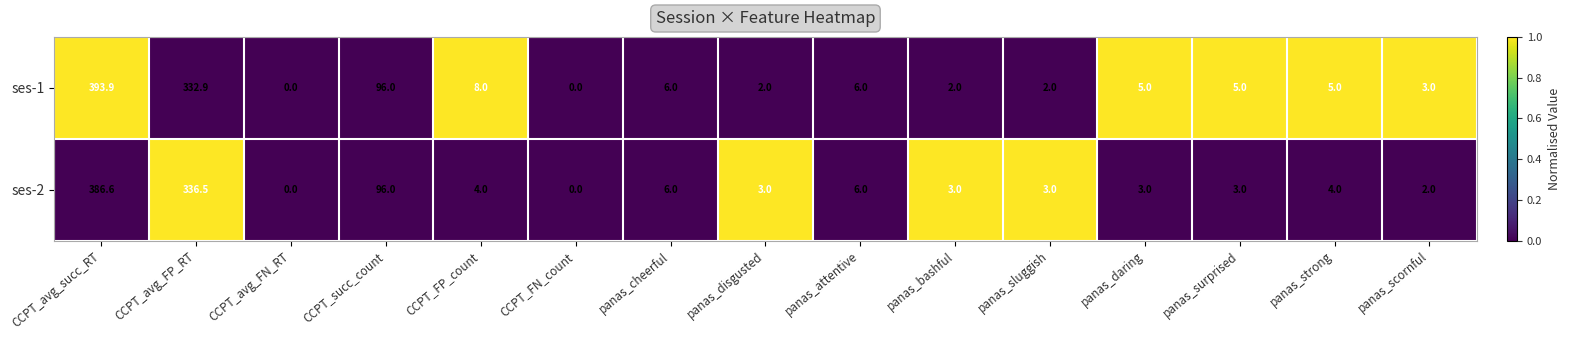

List the series in order of their peak value, lowest first.

ses-2, ses-1